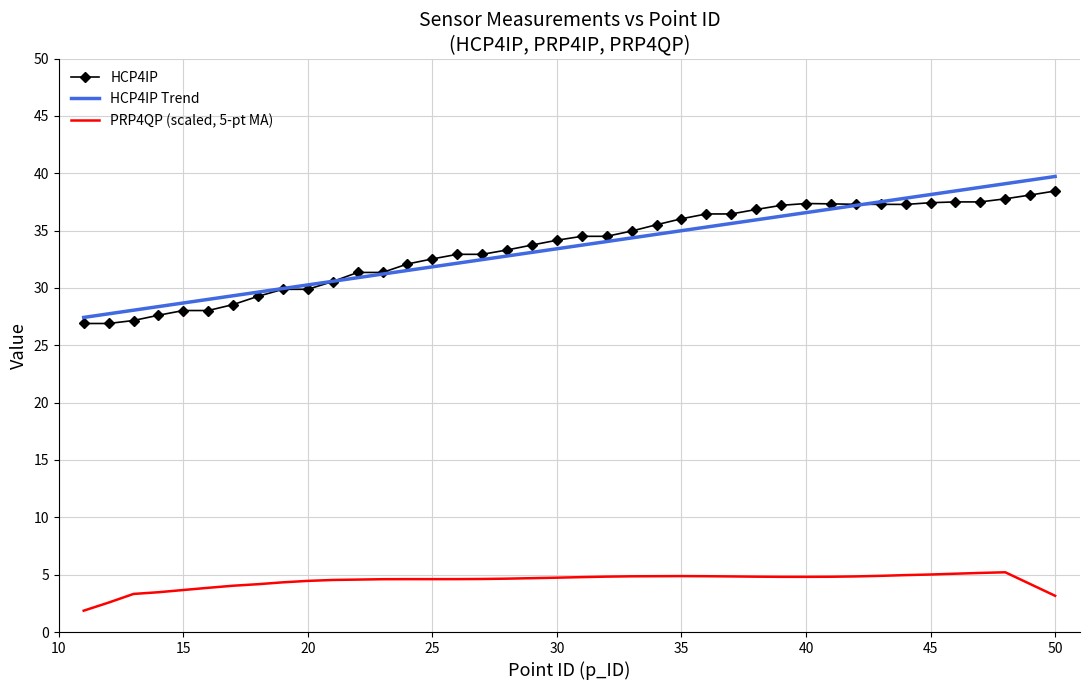

True or false: PRP4QP (scaled, 5-pt MA) and HCP4IP intersect in this chart.

False